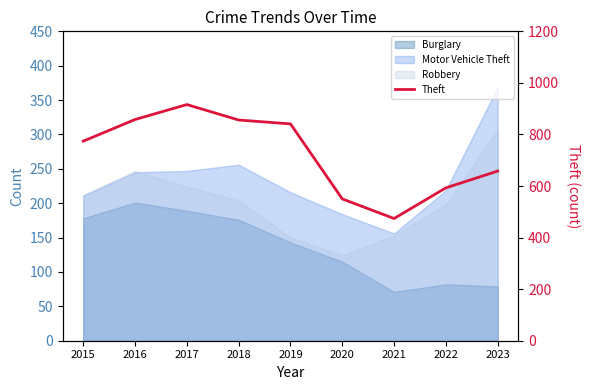

List the labels in order of value, smallest first.

2021, 2020, 2022, 2023, 2015, 2019, 2018, 2016, 2017